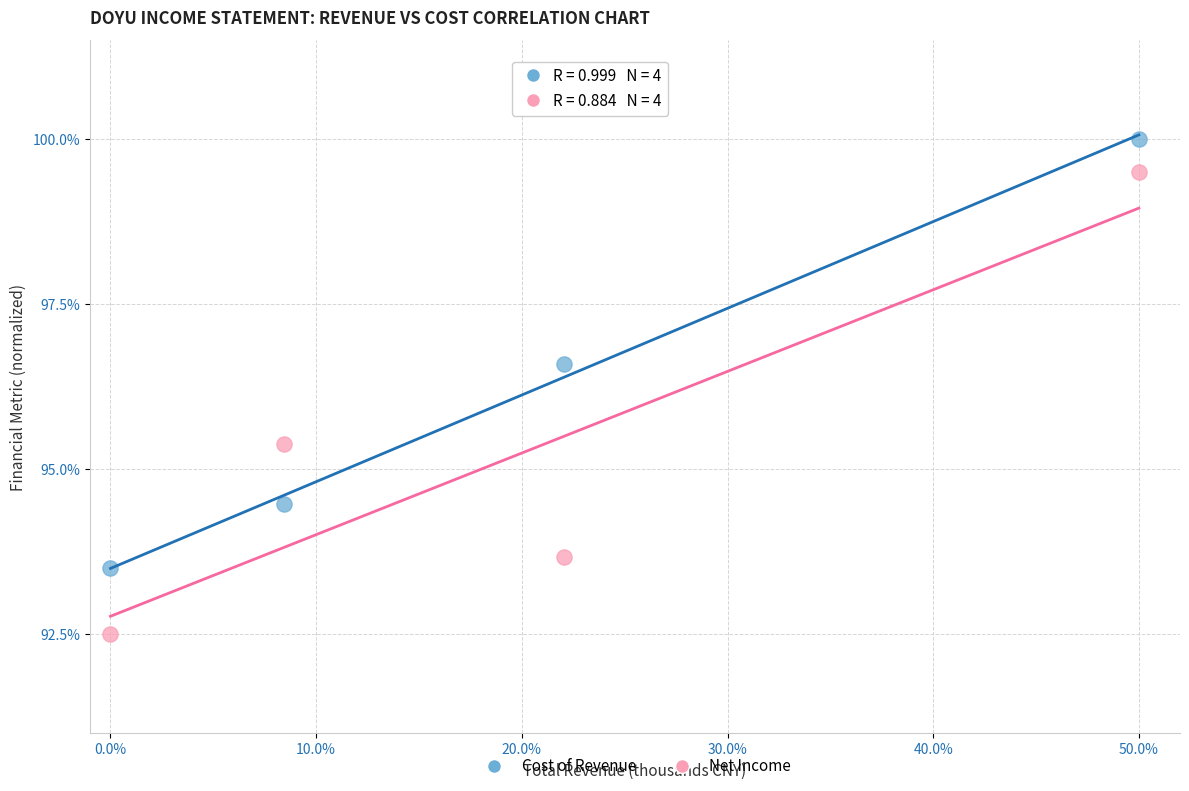

What are all the series names shown in the legend?

Cost of Revenue, Net Income